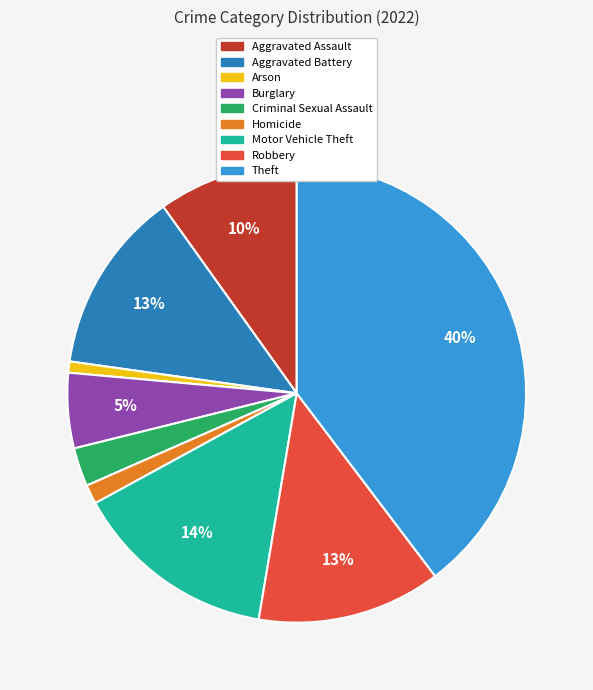

Is the sum of Aggravated Assault and Motor Vehicle Theft greater than half?

No